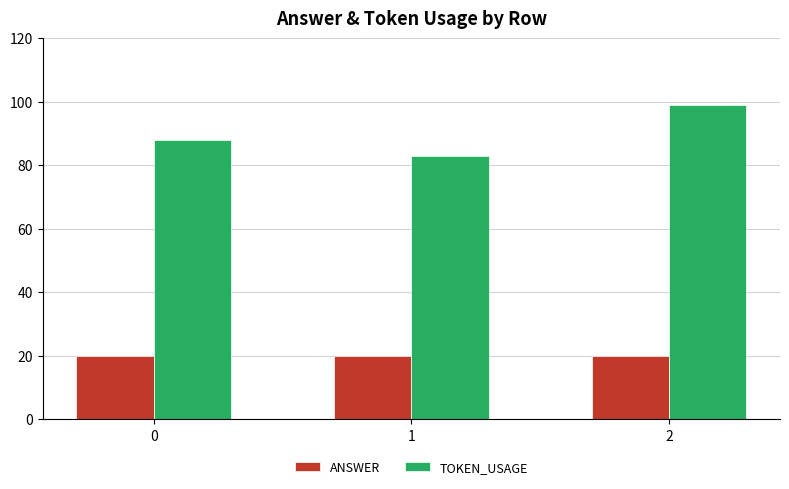

The ANSWER series shows 13 at 1. True or false?

False